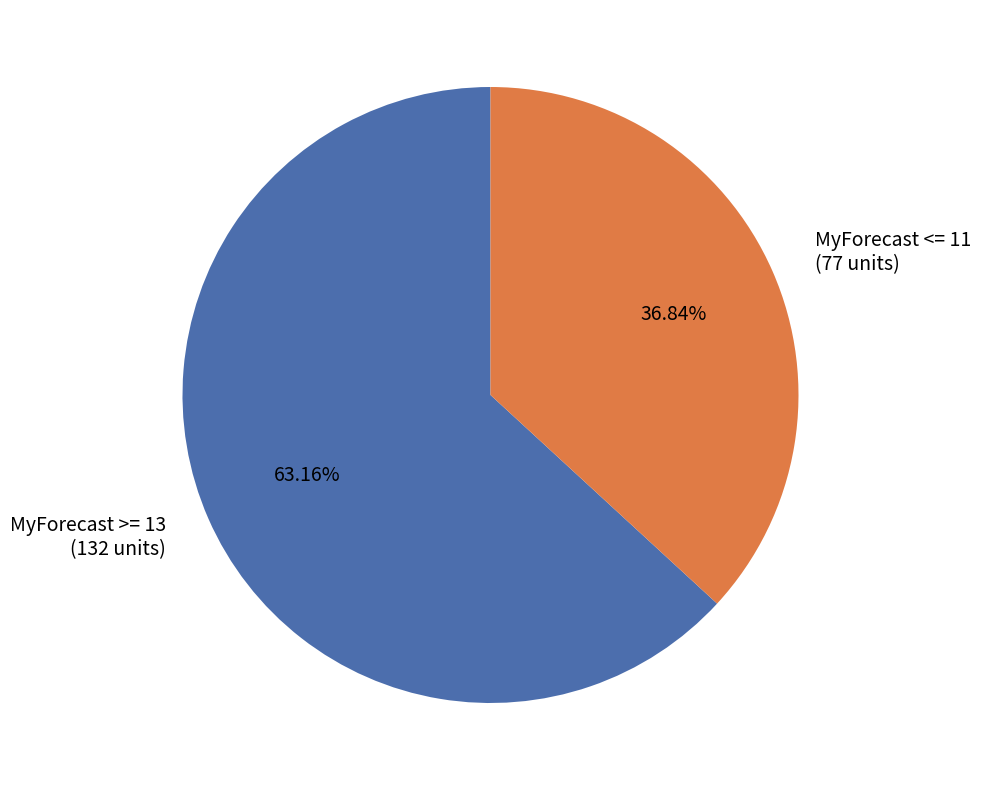

Which has a higher value, MyForecast >= 13 or MyForecast <= 11?

MyForecast >= 13